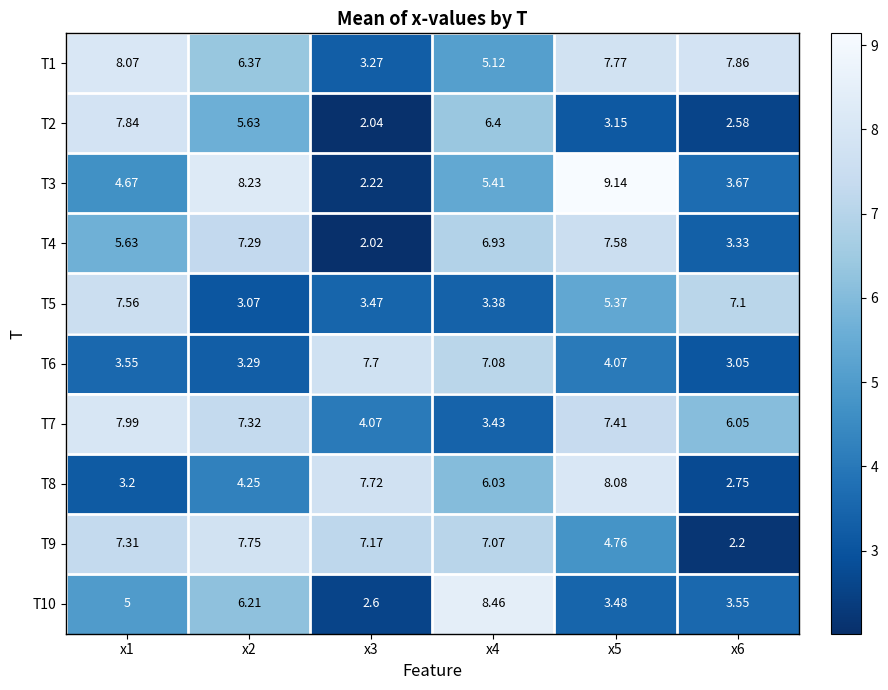

Is the value of T7 at x1 greater than the value of T1 at x4?

Yes